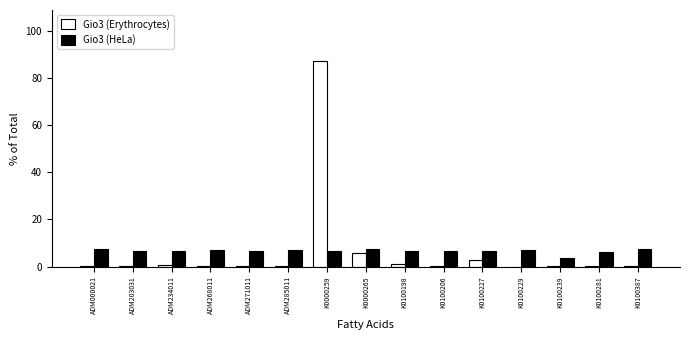

At which category is the sum across all series the highest?

K0000259